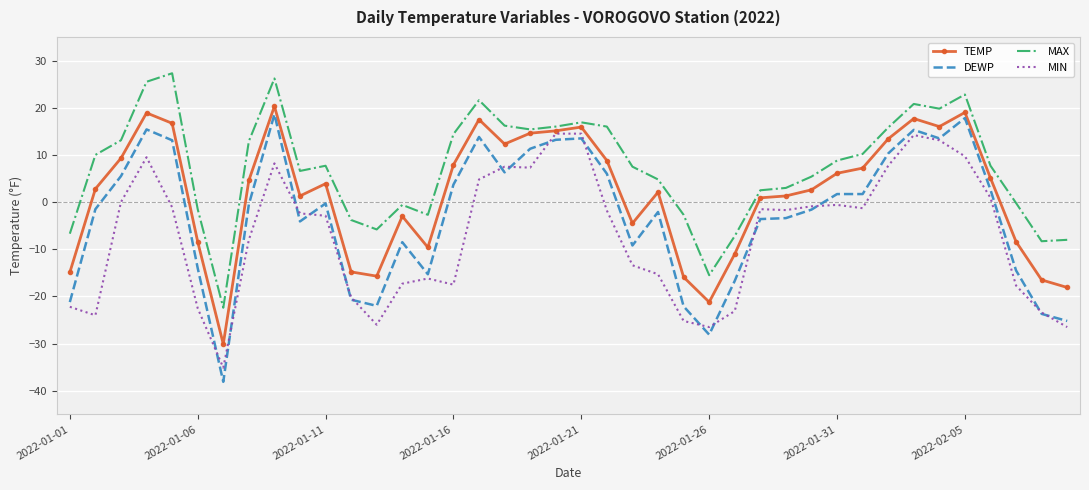

True or false: DEWP has more than 0 interior local peaks.

True